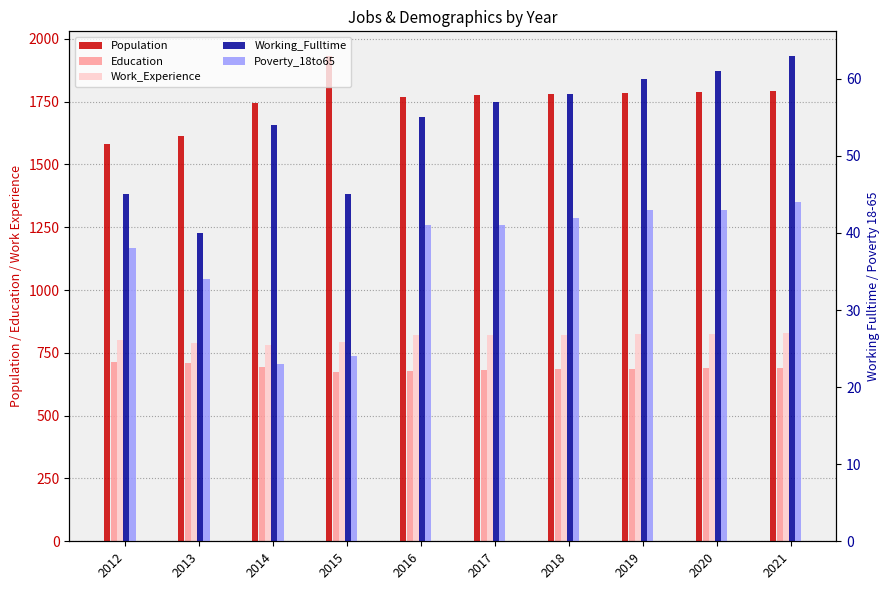

How many values in the Population series exceed 1779?

4